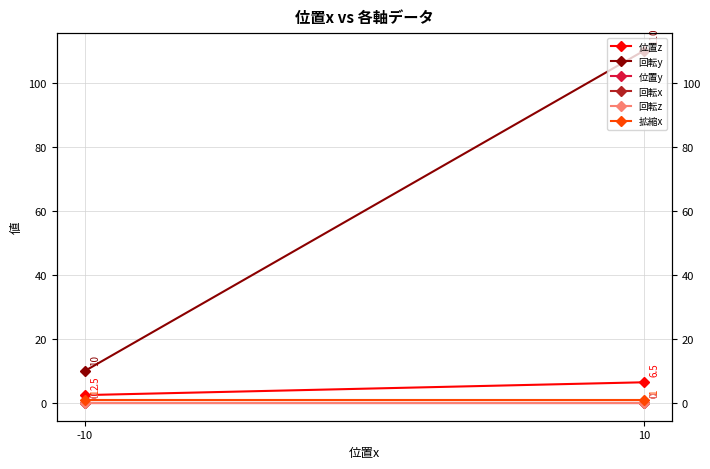

What is the sum of the 位置z values at -10 and 10?

9.0